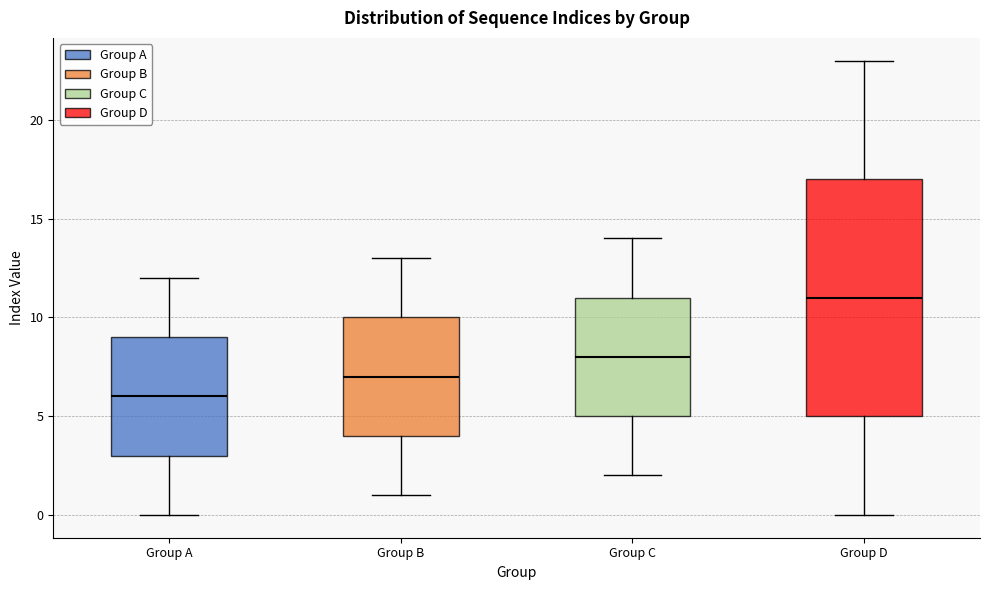

Reading left to right, transcribe this box plot: for each box, give where its median line is, the range the box spans, and where its two whiskers end, as read against the y-axis. The values are not printed on the chart, so give them approximately, as read against the axis.

Group A: median 6, box 3 to 9, whiskers 0 to 12
Group B: median 7, box 4 to 10, whiskers 1 to 13
Group C: median 8, box 5 to 11, whiskers 2 to 14
Group D: median 11, box 5 to 17, whiskers 0 to 23